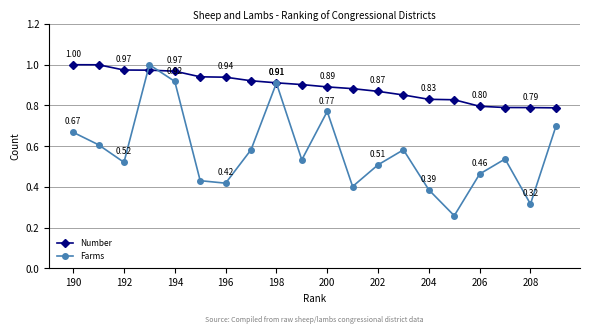

How many intersections are there between Number and Farms?

2